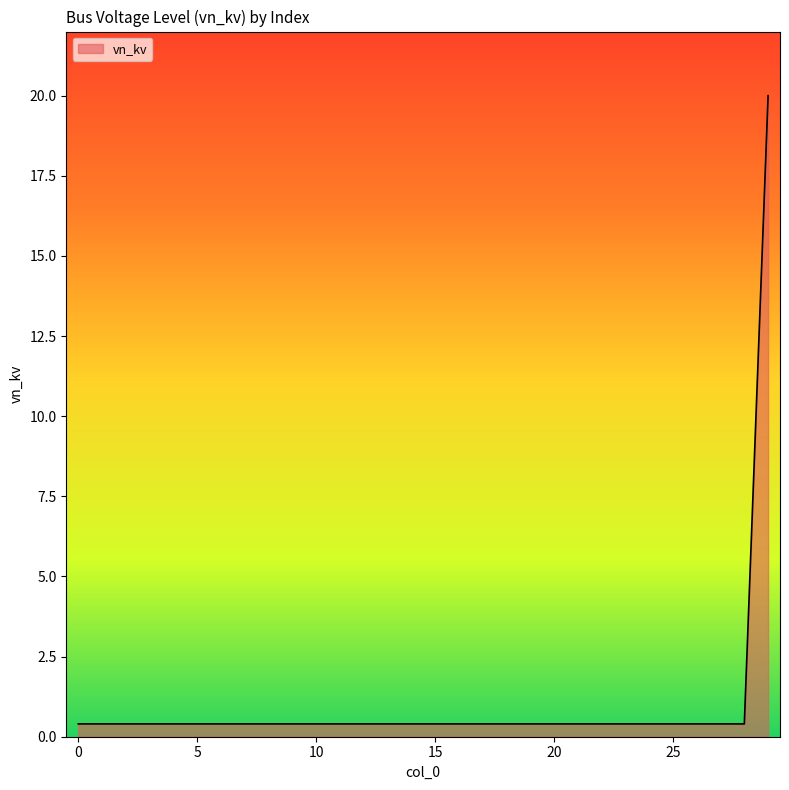

Does the chart have visible grid lines?

No